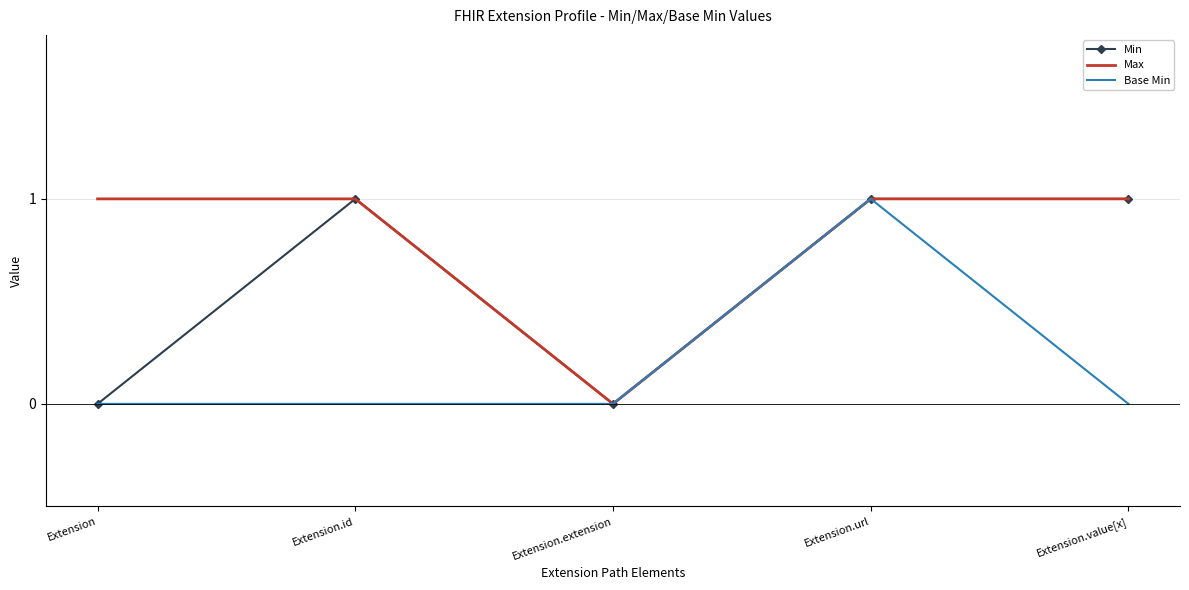

What is the difference between the highest and lowest values at Extension?

1